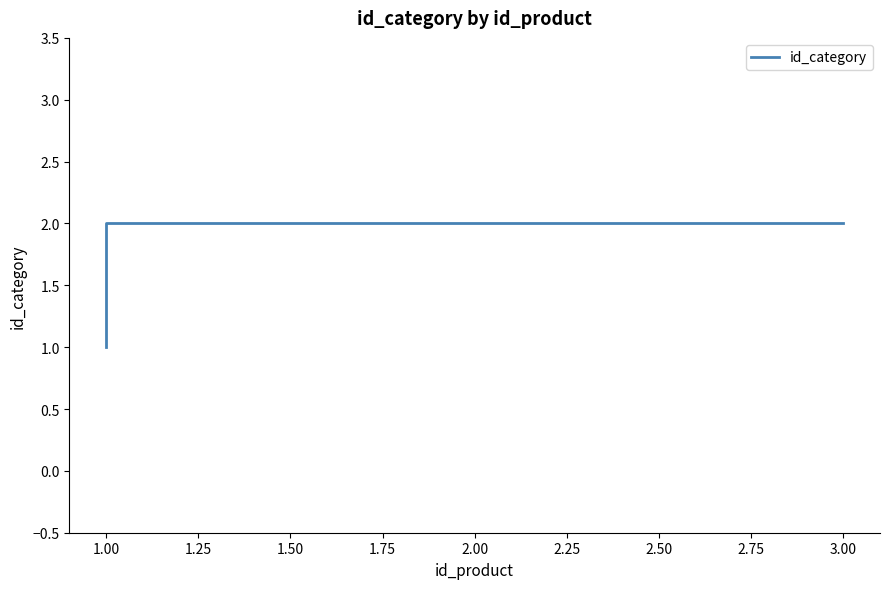

Which has a higher value, 3.00 or 2.00?

3.00